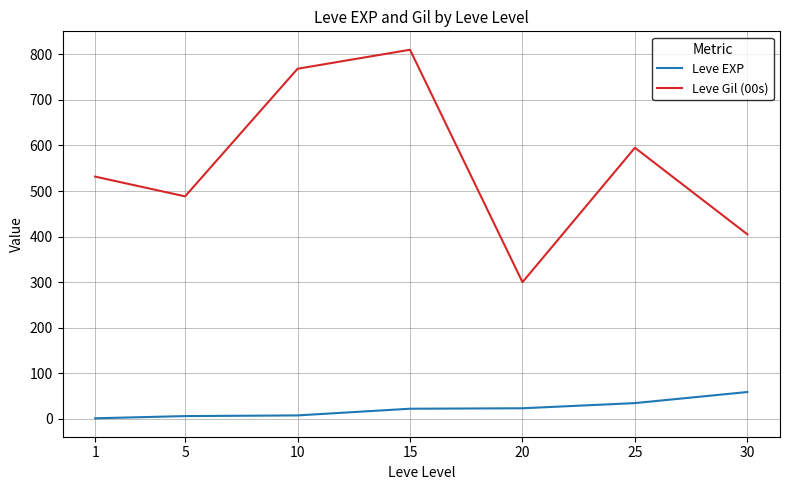

What are all the series names shown in the legend?

Leve EXP, Leve Gil (00s)